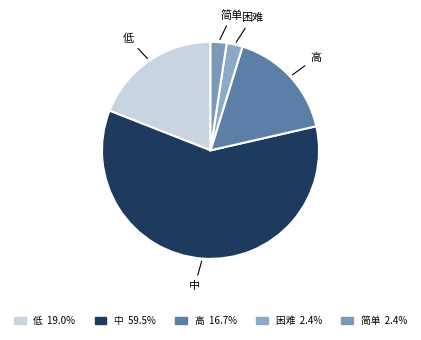

The 高 slice represents 17% of the pie. True or false?

True